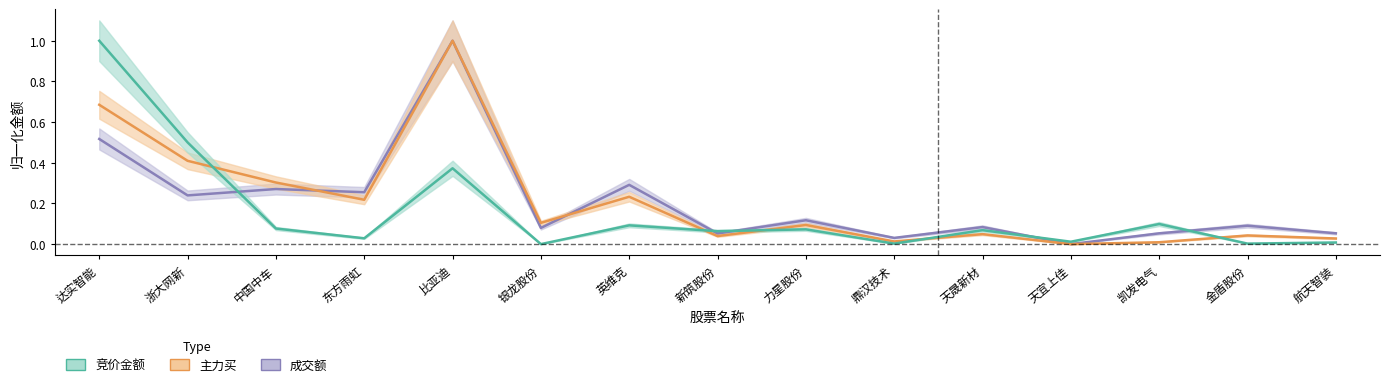

After their last crossing, which series has the higher values: 主力买 or 竞价金额?

主力买